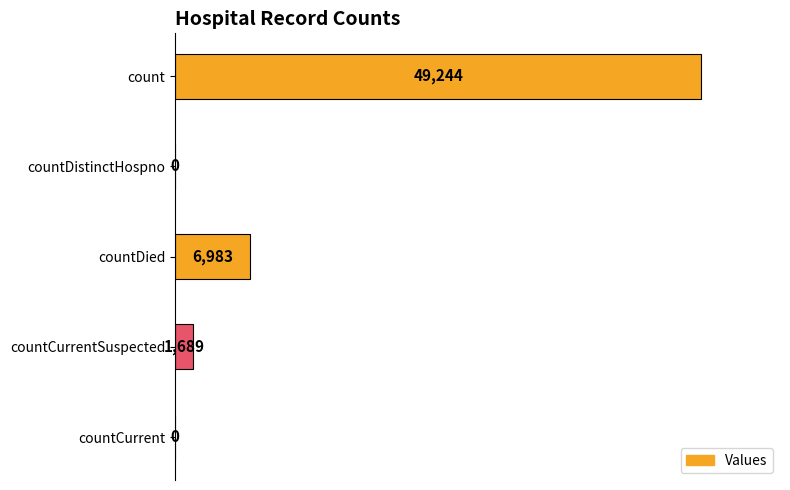

What is the sum of all values?

57916